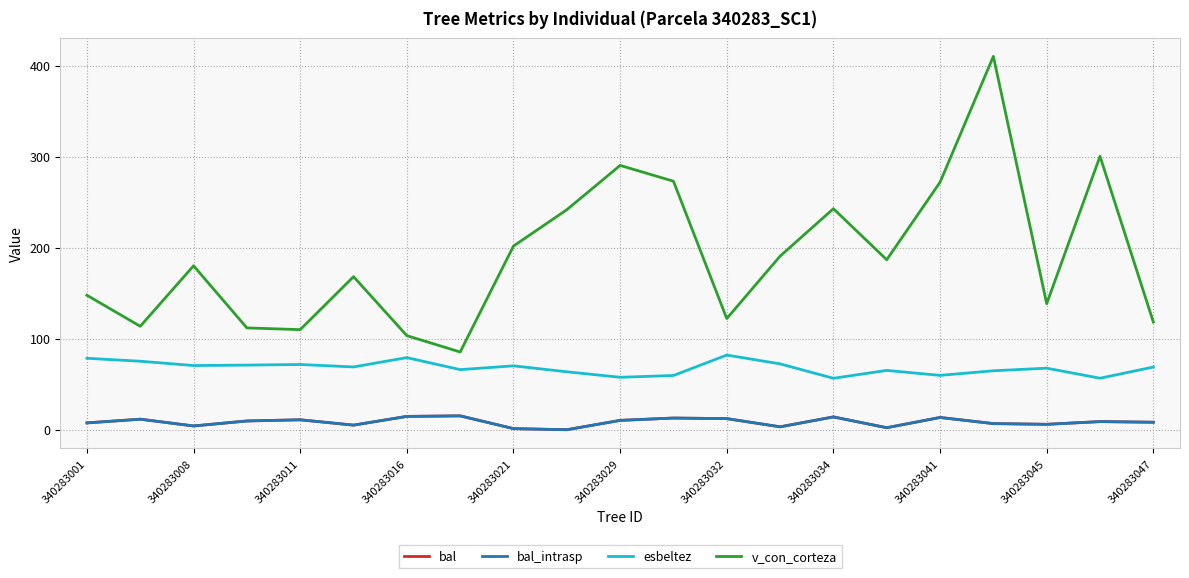

What is the average value of the bal_intrasp series?

8.5